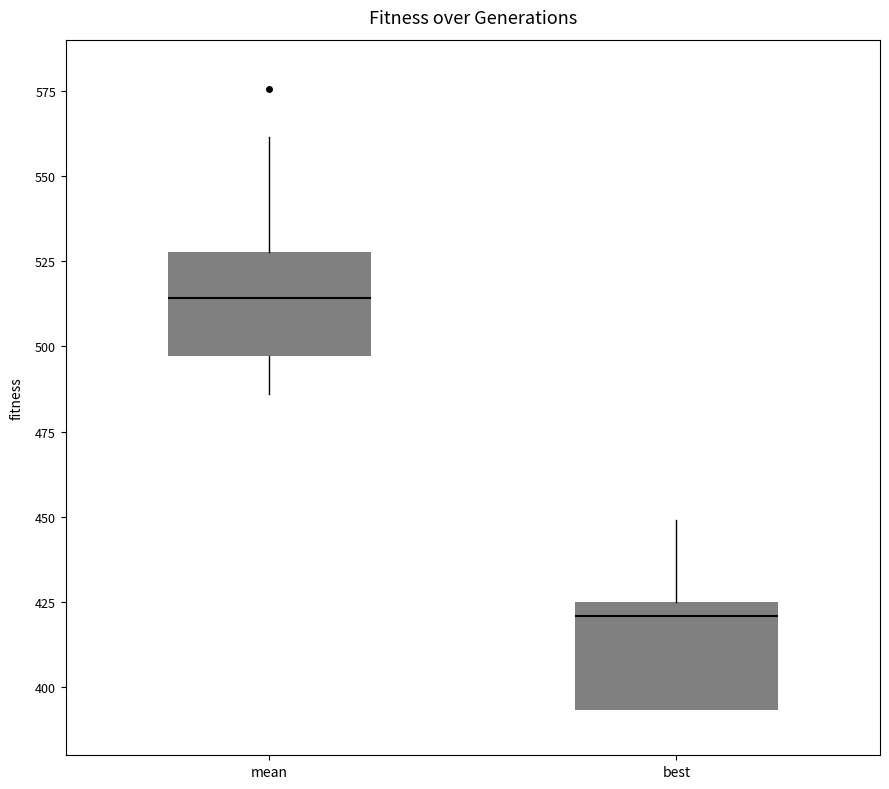

Which box has the lowest median line?

best